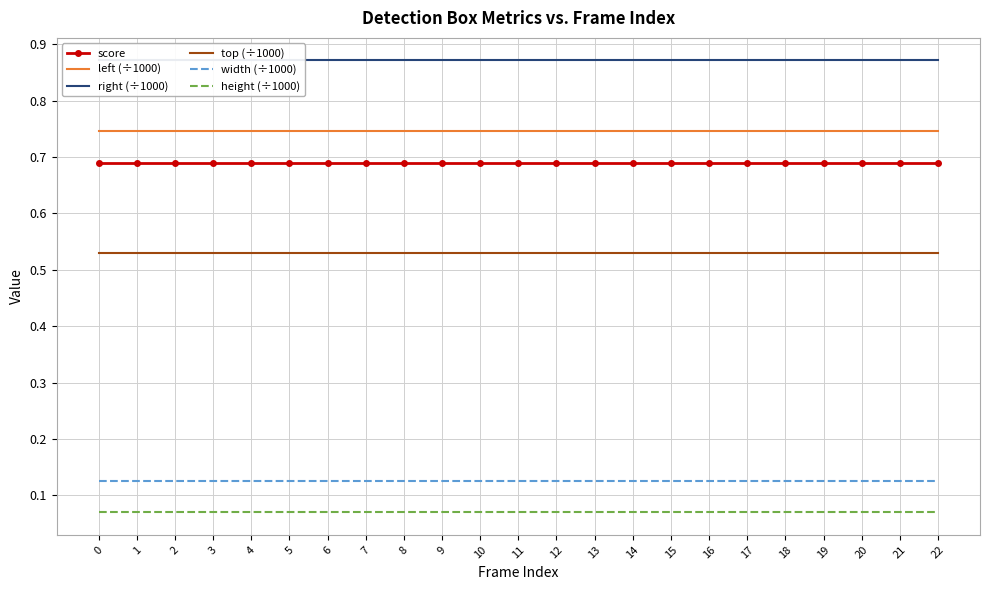

Which series changed the most between 5 and 10?

score